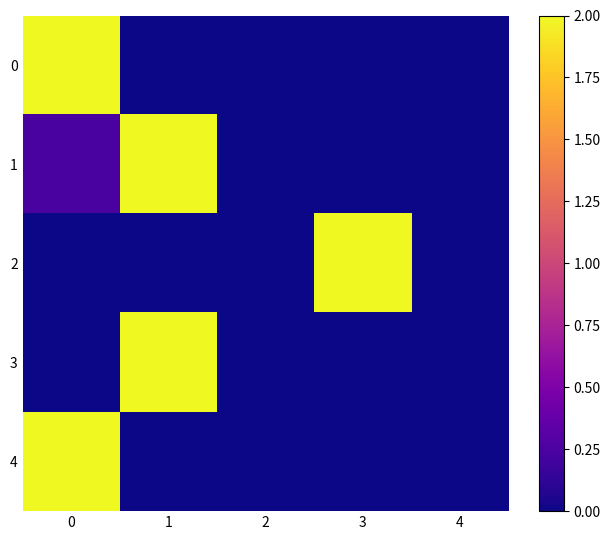

Reading left to right, extract all data points from this chart.

0: 0=2.0	1=0.0	2=0.0	3=0.0	4=0.0
1: 0=0.2	1=2.0	2=0.0	3=0.0	4=0.0
2: 0=0.0	1=0.0	2=0.0	3=2.0	4=0.0
3: 0=0.0	1=2.0	2=0.0	3=0.0	4=0.0
4: 0=2.0	1=0.0	2=0.0	3=0.0	4=0.0